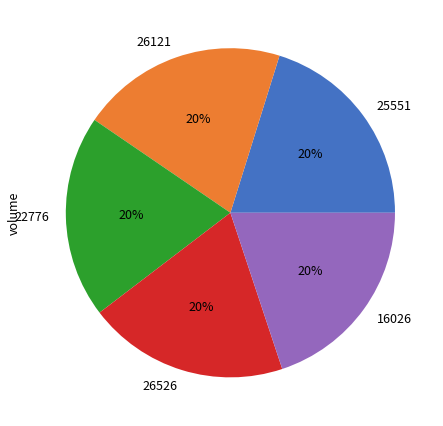

Approximately how many times larger is the value at 26121 compared to 16026?

1.0